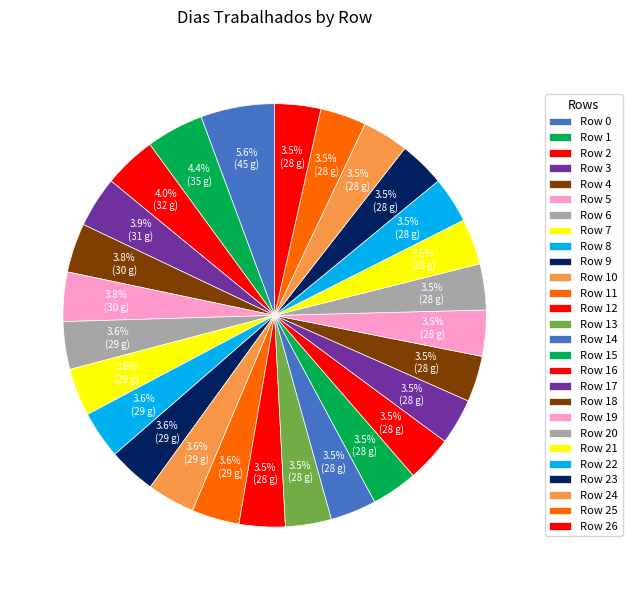

How many slices are in this pie chart?

27